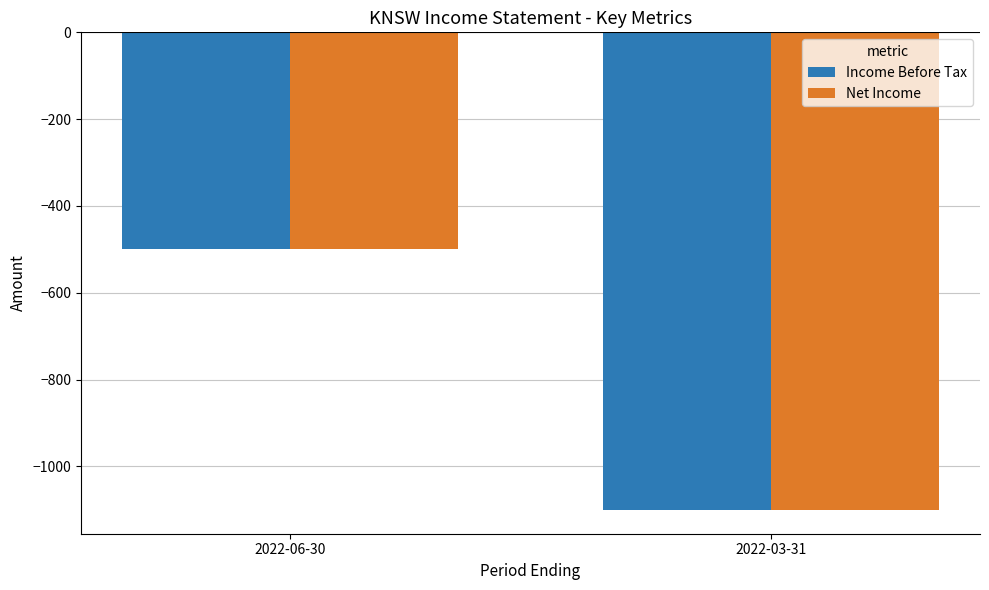

Reading left to right, transcribe all the data shown in this chart.

Income Before Tax: 2022-06-30=-500	2022-03-31=-1100
Net Income: 2022-06-30=-500	2022-03-31=-1100